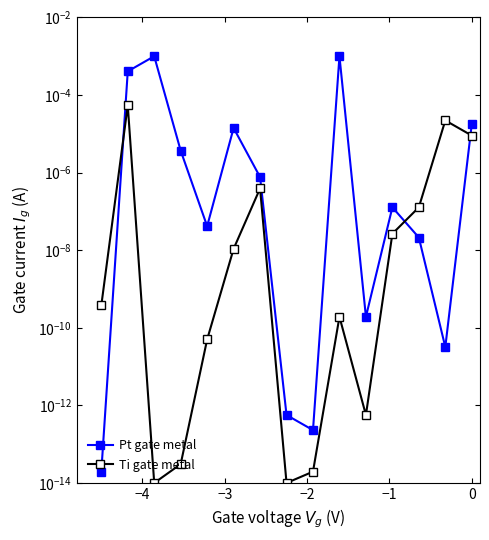

Rank the series by their maximum value, from lowest to highest.

Ti gate metal, Pt gate metal